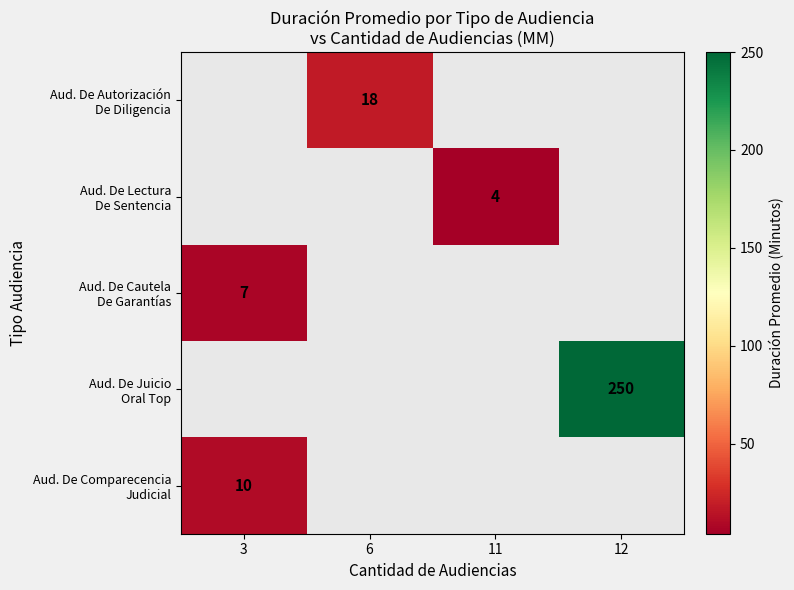

How many positive values does the Aud. De Autorización De Diligencia series have?

1